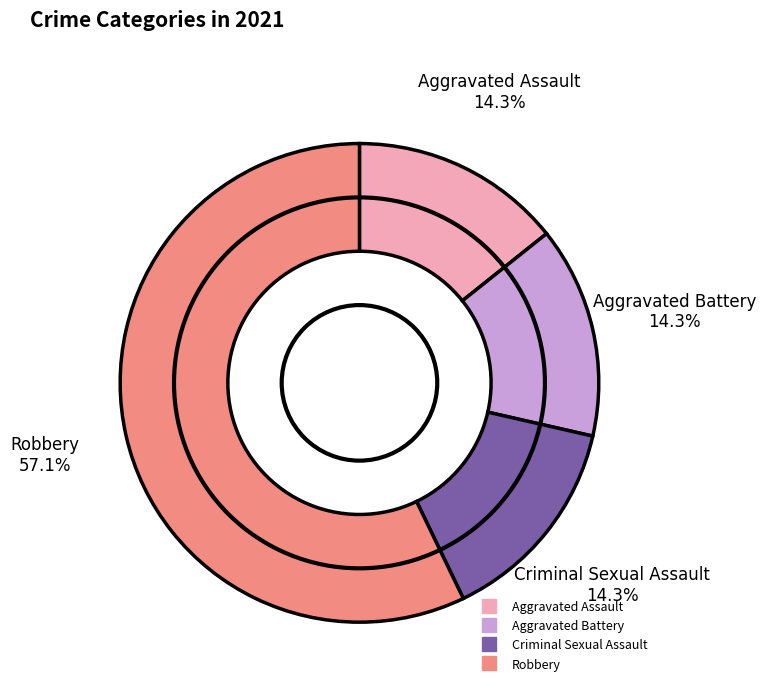

What percentage is the Aggravated Battery slice, to the nearest percent?

14%